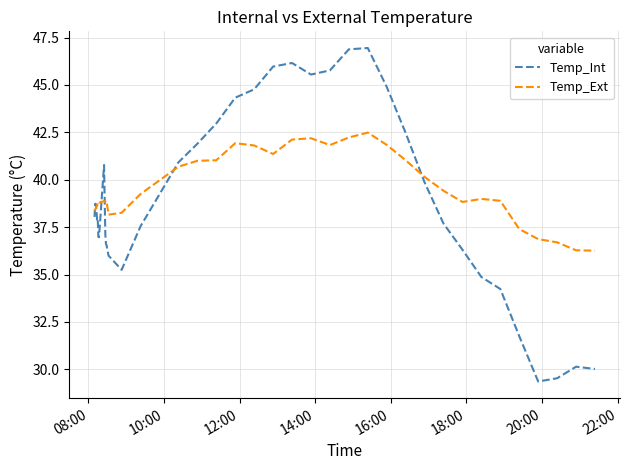

How many categories are shown in the chart?

40